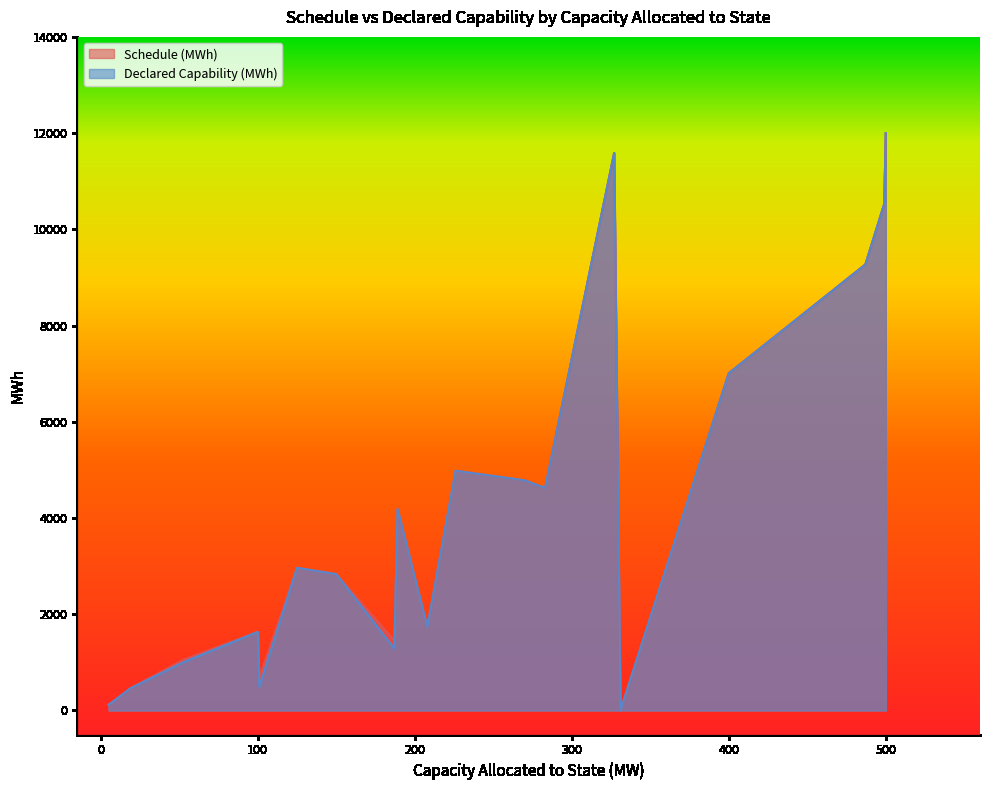

What is the greatest value displayed?

12000